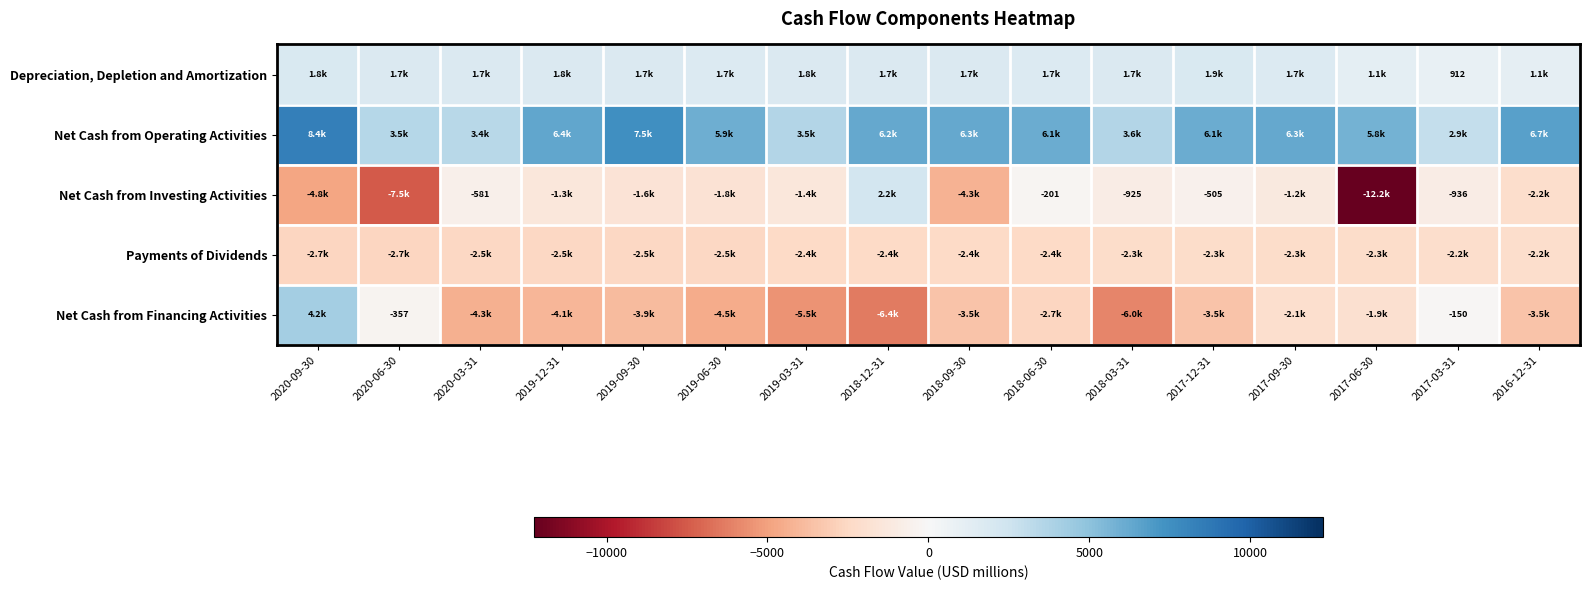

True or false: Net Cash from Investing Activities has a value of -505 at 2017-12-31.

True